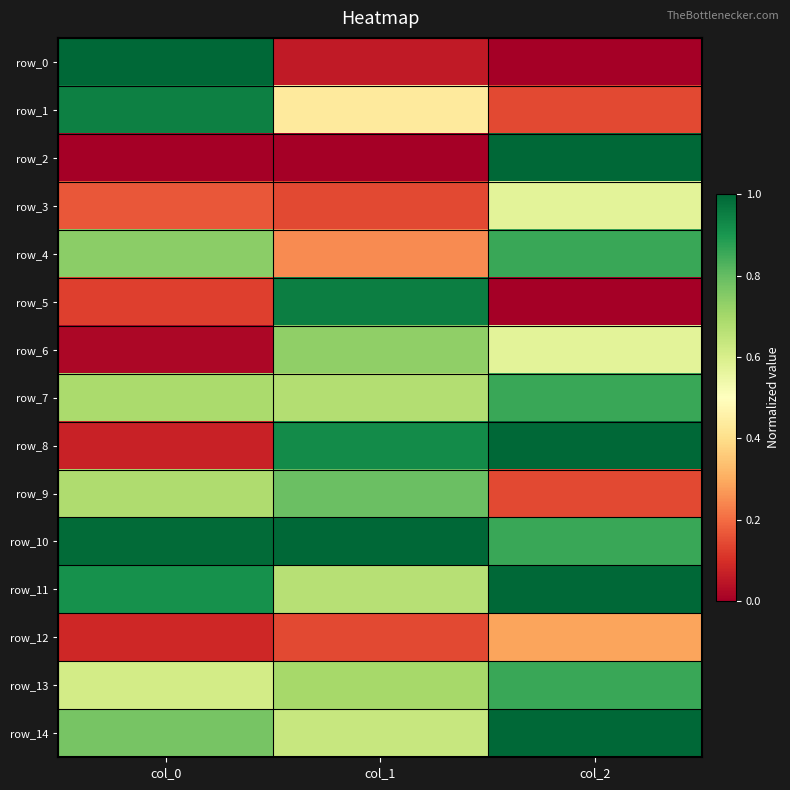

List the series in order of their peak value, highest first.

row_0, row_2, row_8, row_10, row_11, row_14, row_5, row_1, row_4, row_7, row_13, row_9, row_6, row_3, row_12